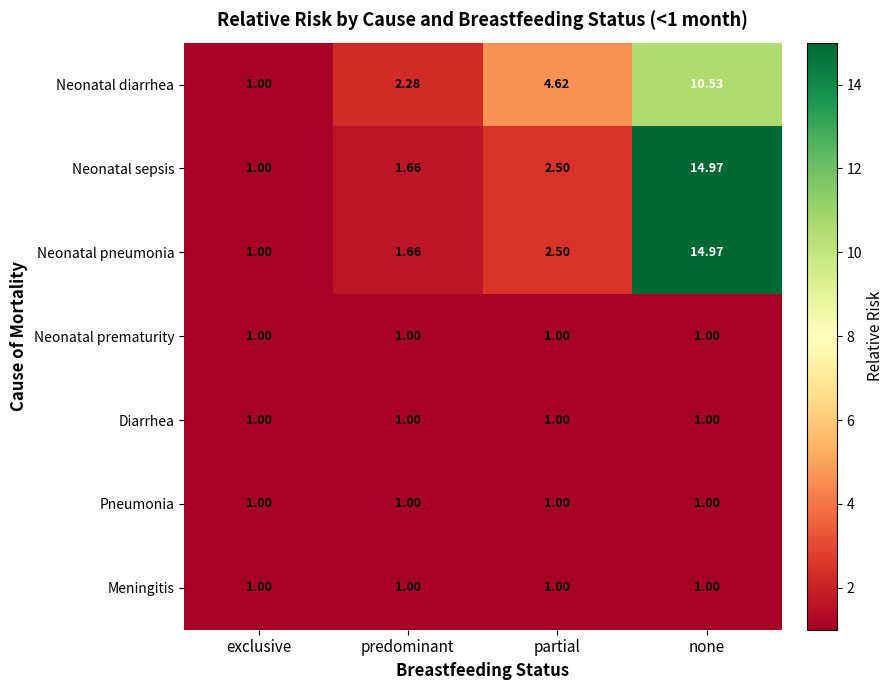

Which category has the highest value across all series?

none